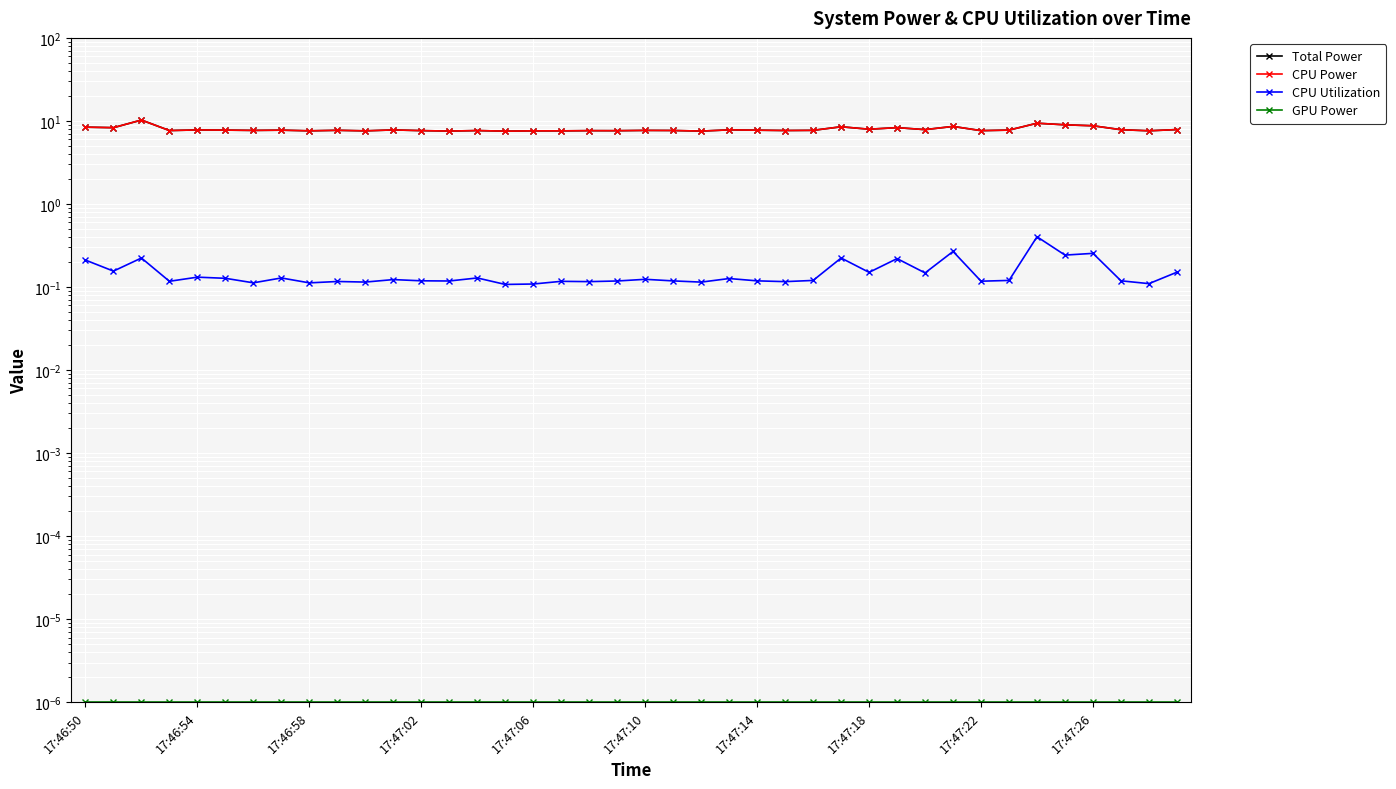

How many data points does each series have?

40